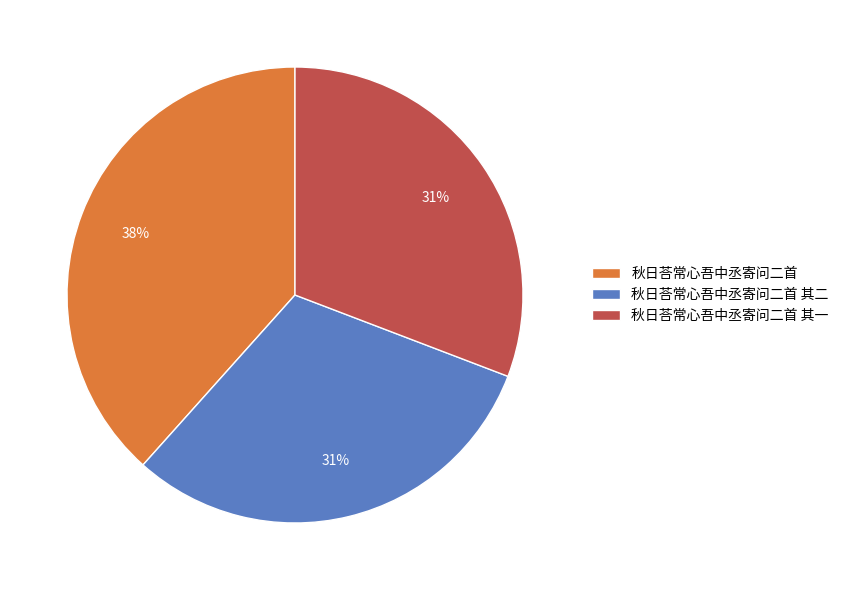

What percentage is the 秋日荅常心吾中丞寄问二首 其一 slice, to the nearest percent?

31%